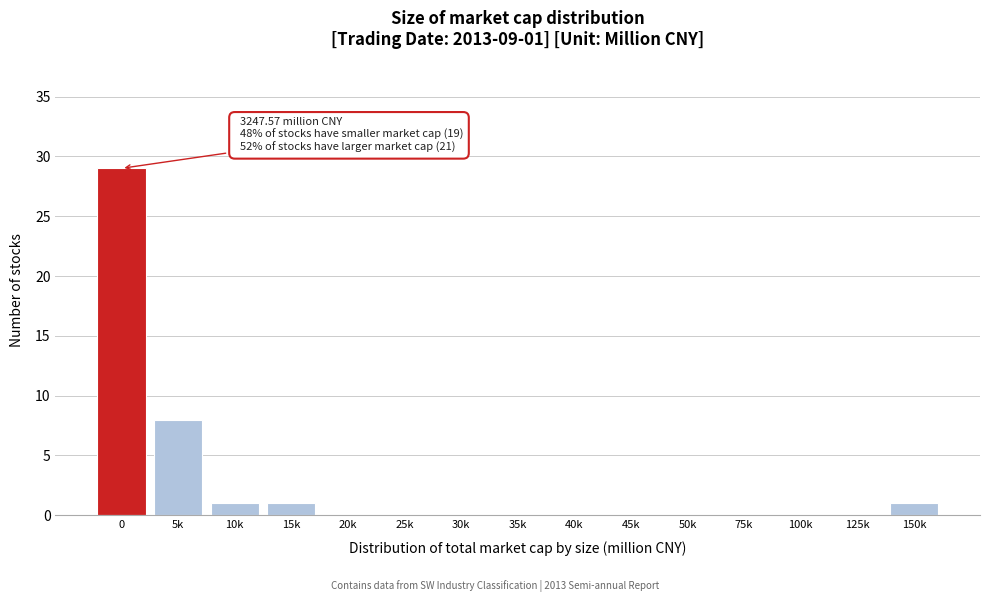

Reading left to right, extract all data points from this chart.

0=29	5k=8	10k=1	15k=1	20k=0	25k=0	30k=0	35k=0	40k=0	45k=0	50k=0	75k=0	100k=0	125k=0	150k=1